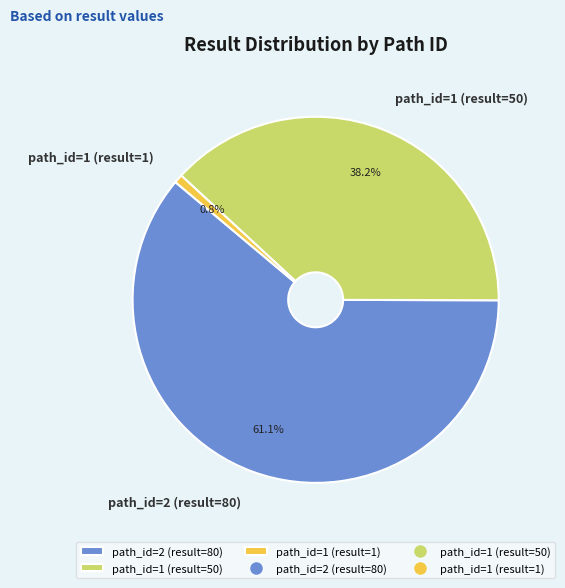

To the nearest percent, what portion does path_id=2 (result=80) represent?

61%